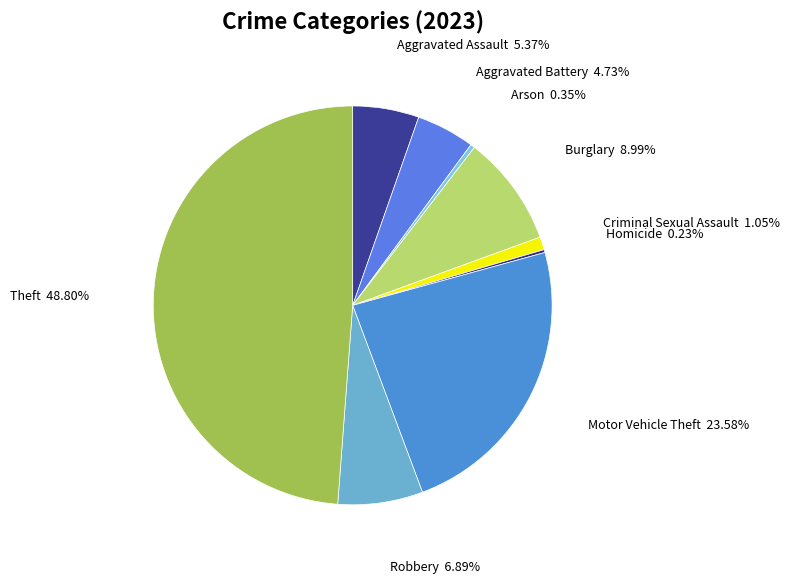

To the nearest percent, what is the difference between the largest and smallest slice percentages?

49%